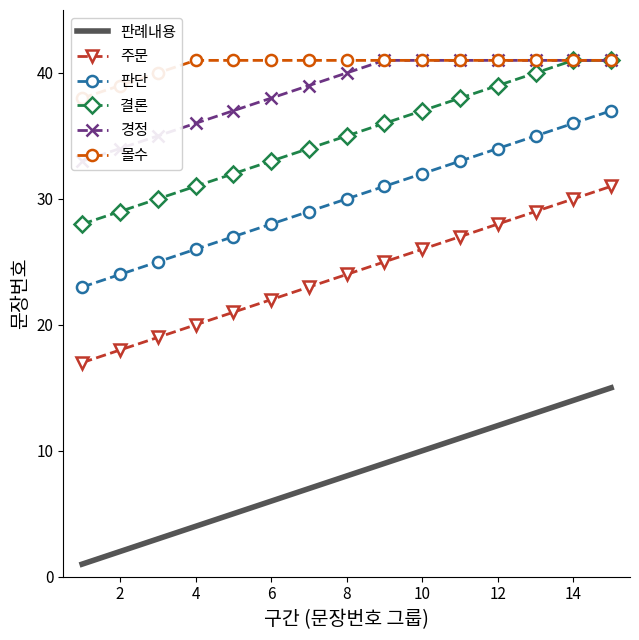

Does the chart have visible grid lines?

No